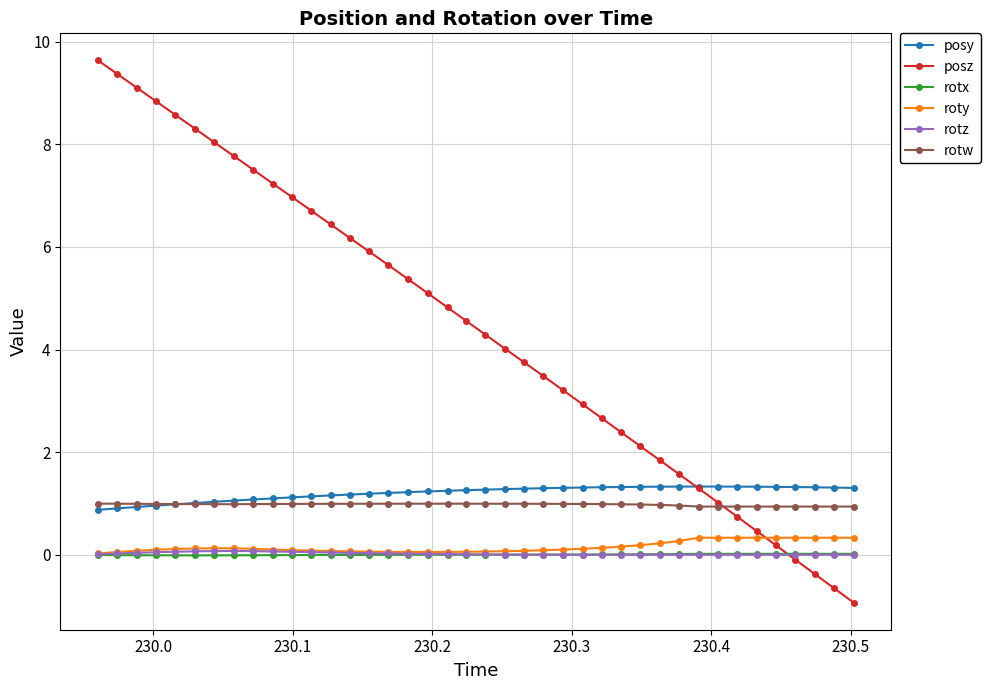

Which series has the widest spread of values?

posz